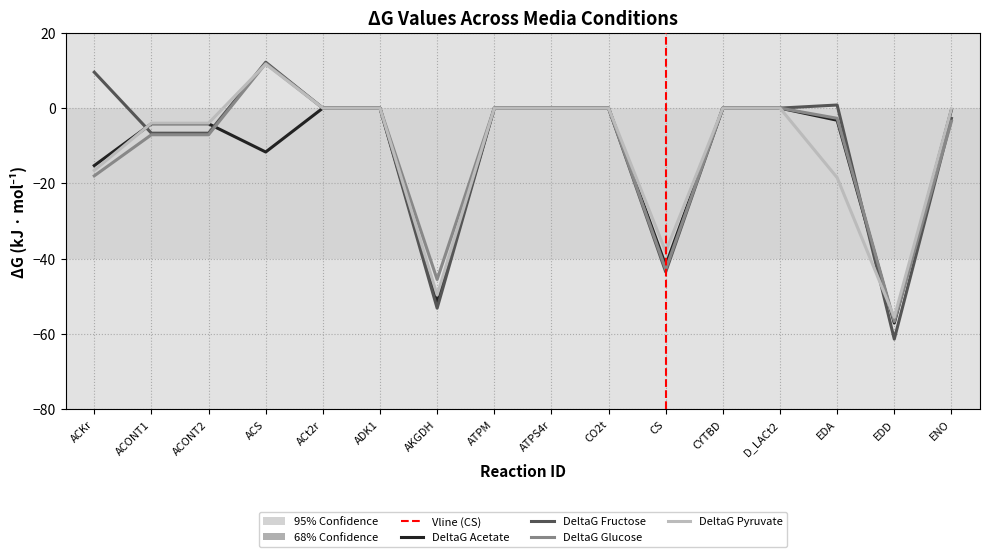

Which category has the lowest value in the DeltaG Fructose series?

EDD